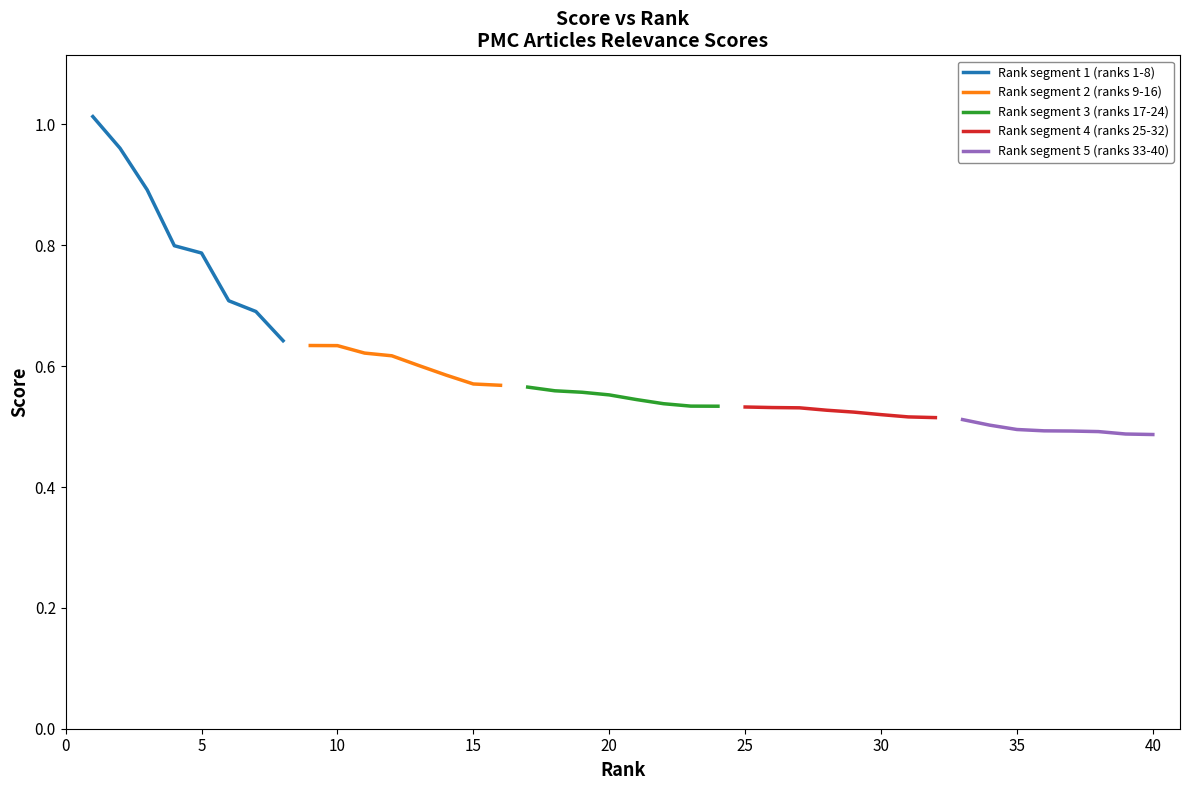

Which series has the largest range (max minus min)?

Rank segment 1 (ranks 1-8)